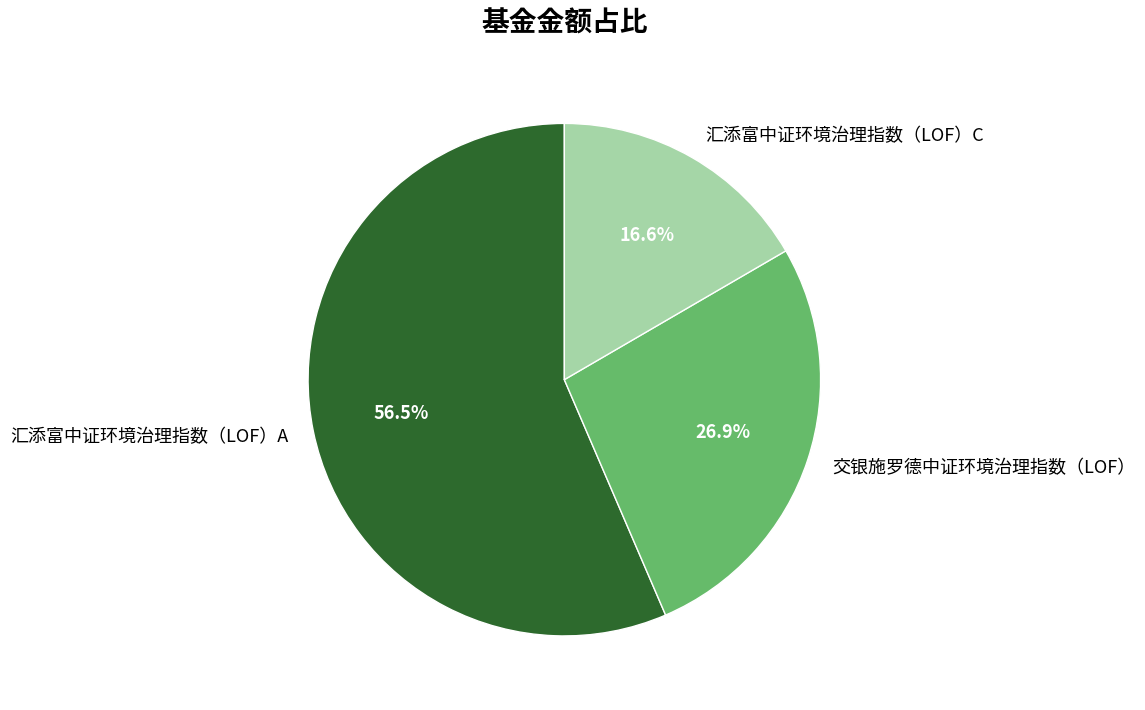

What percentage do 汇添富中证环境治理指数（LOF）C and 交银施罗德中证环境治理指数（LOF） together represent?

43.5%